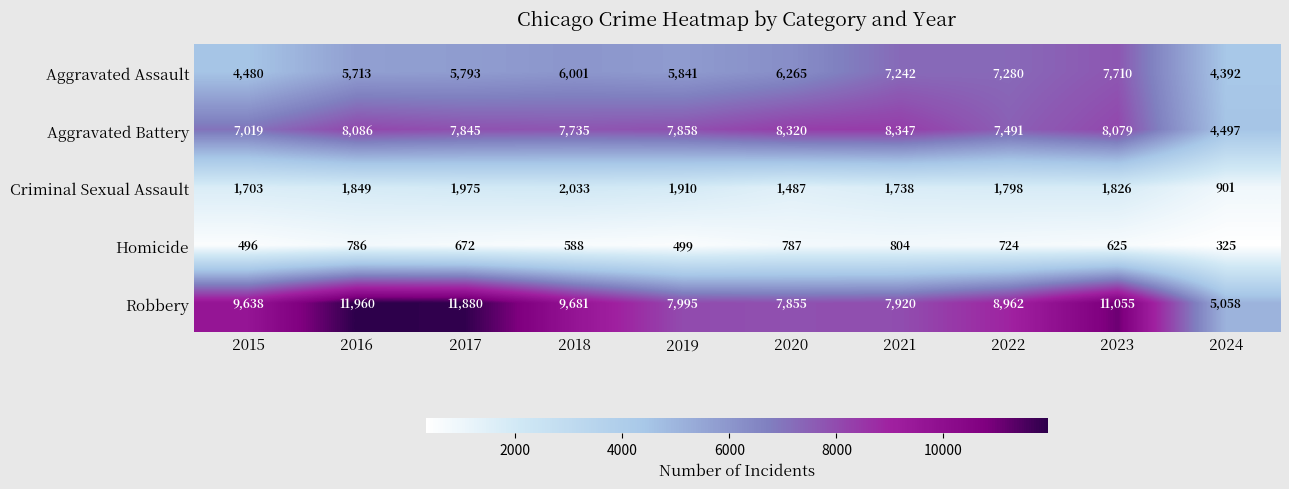

The Homicide series shows 210 at 2024. True or false?

False